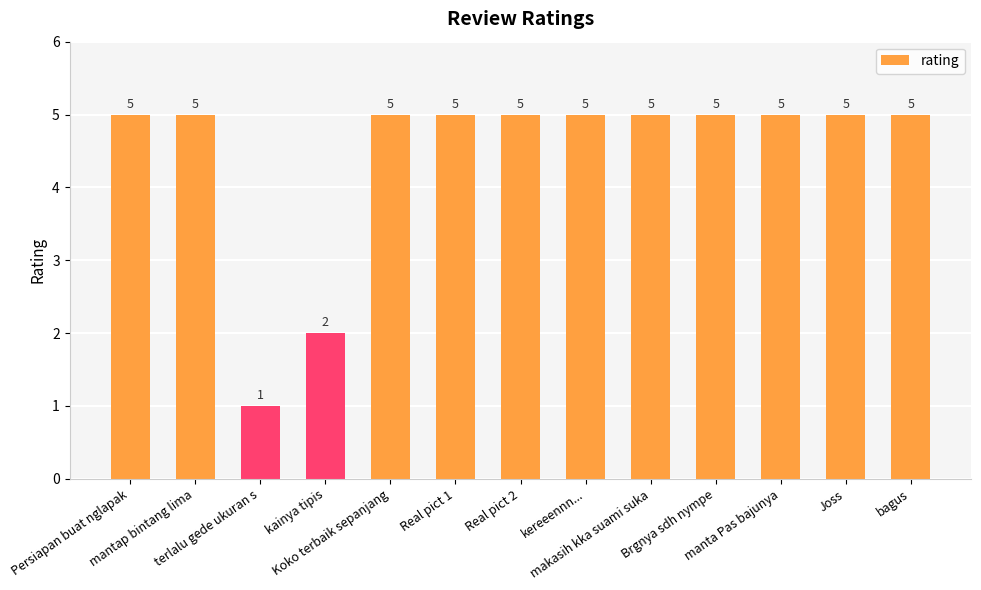

Count the values in the range 5 to 6.

11